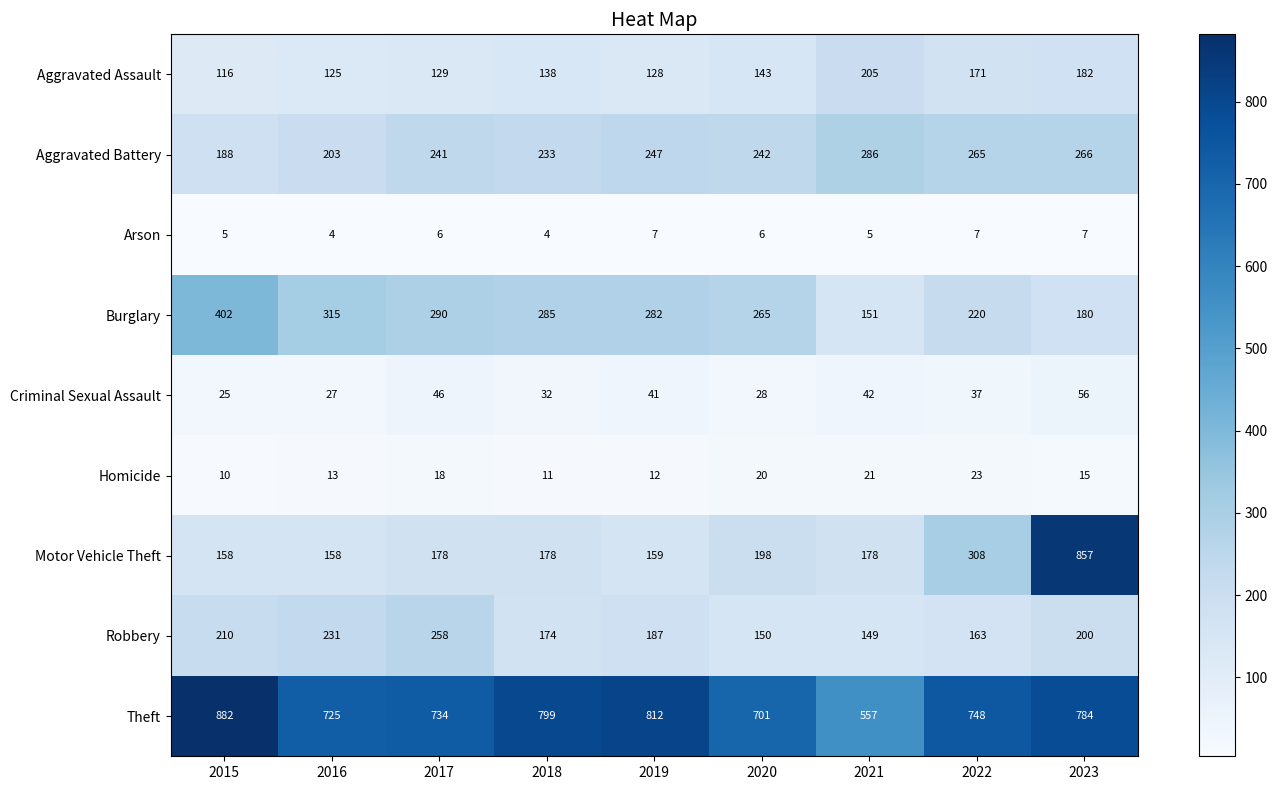

What is the total value across all series at 2023?

2547